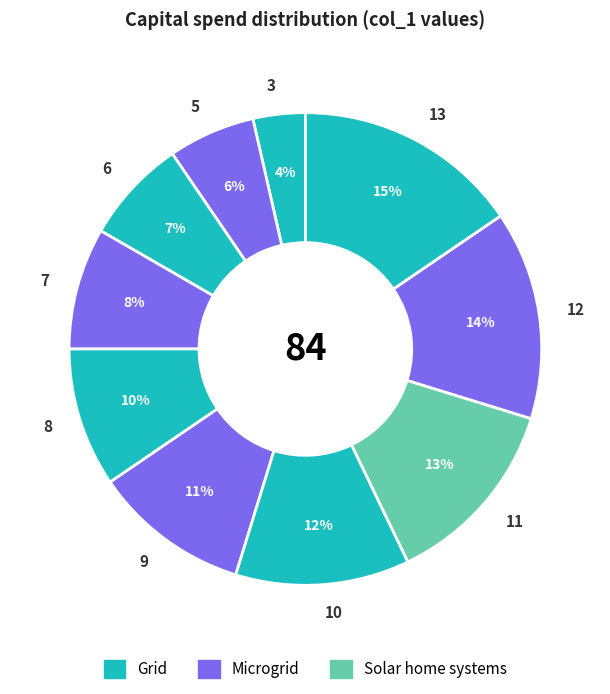

Which slice is the largest?

13